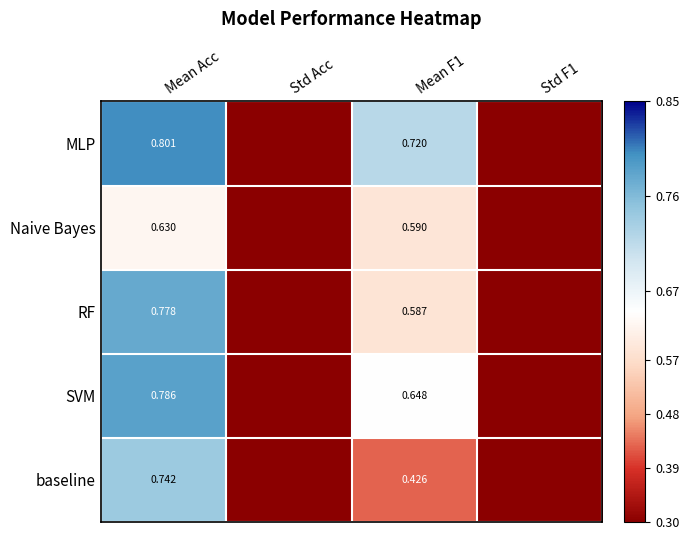

At how many categories does at least one series exceed 0?

2